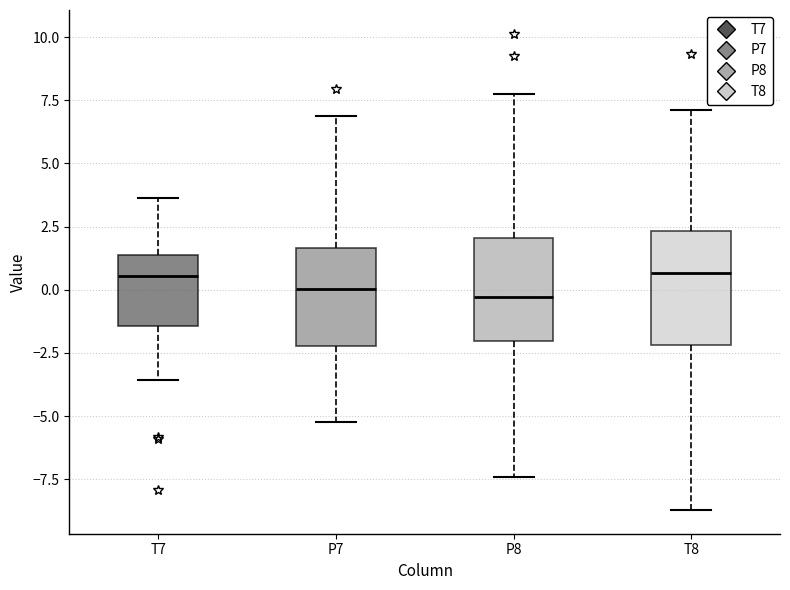

Reading left to right, read every box against the y-axis: the position of its median line, the range the box covers, and the ends of its whiskers. The values are not printed on the chart, so give them approximately, as read against the axis.

T7: median 0.5, box -1.5 to 1.5, whiskers -3.5 to 3.5
P7: median 0.0, box -2.0 to 1.5, whiskers -5.5 to 7.0
P8: median -0.5, box -2.0 to 2.0, whiskers -7.5 to 7.5
T8: median 0.5, box -2.0 to 2.5, whiskers -8.5 to 7.0